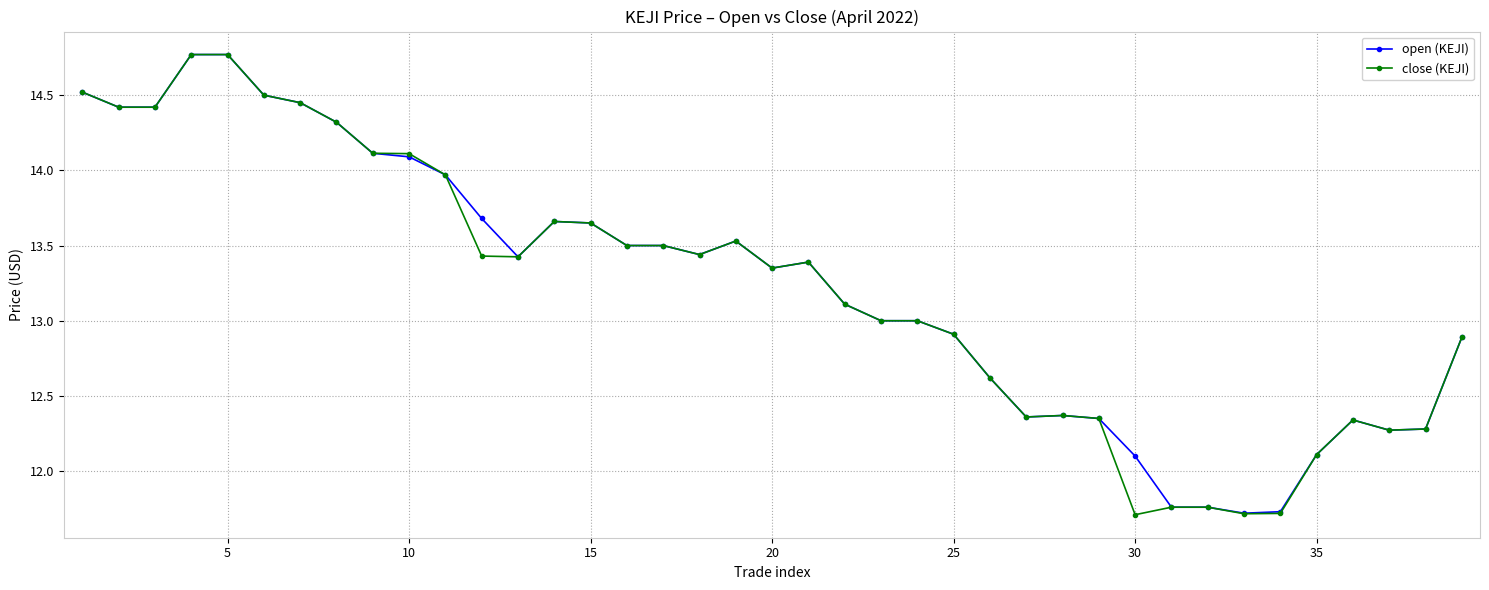

Does the chart display data point markers on the line(s)?

Yes